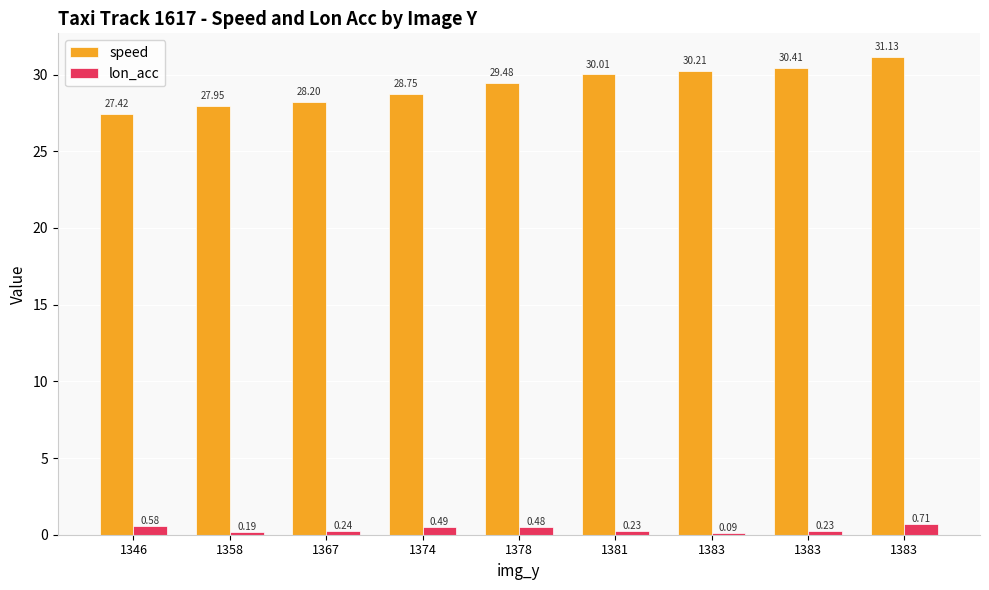

What is the minimum value for lon_acc?

0.1